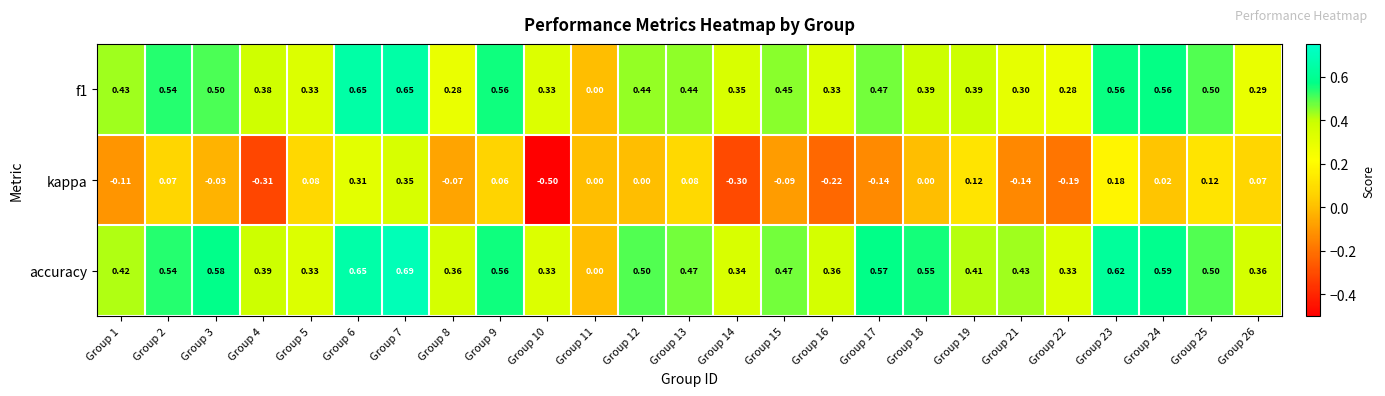

Which series has the largest total across all categories?

accuracy